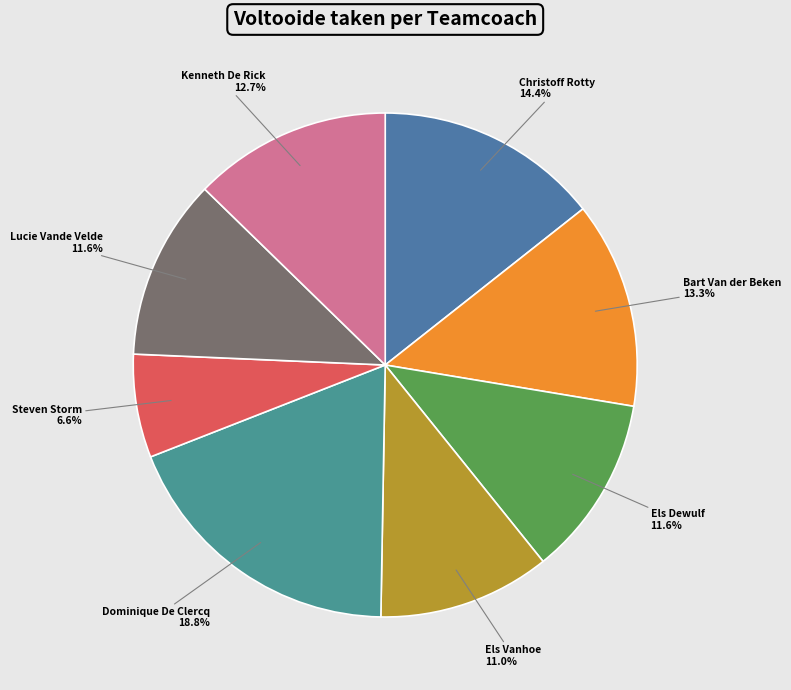

Count the number of slices in the pie.

8